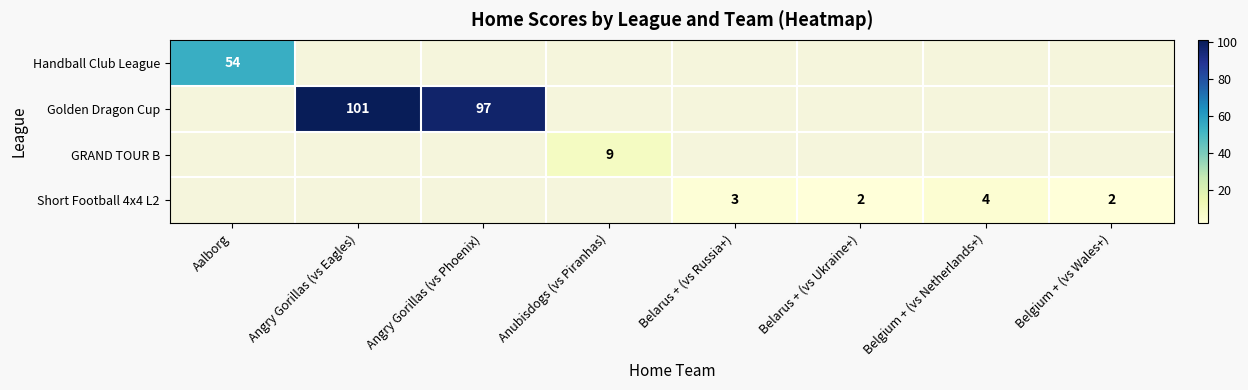

How many positive values does the Short Football 4x4 L2 series have?

4